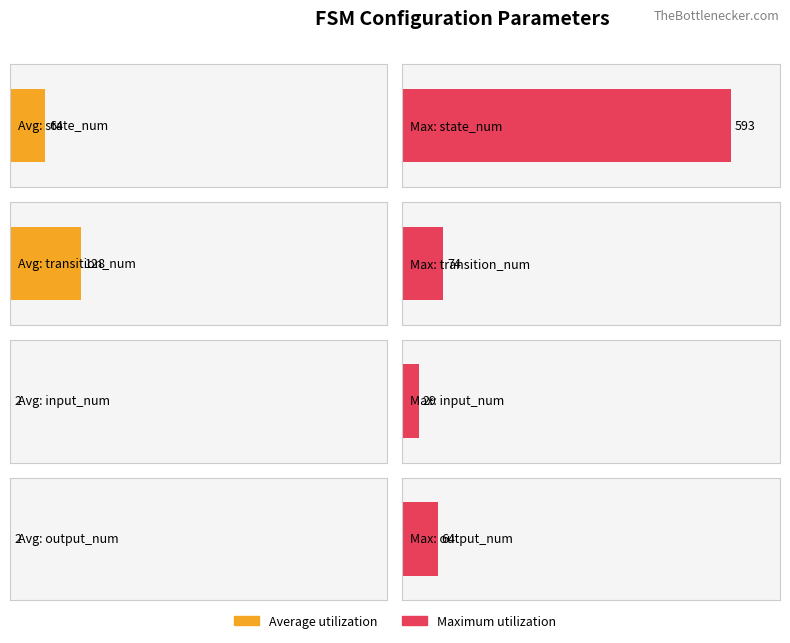

How many bars are there in each group?

2